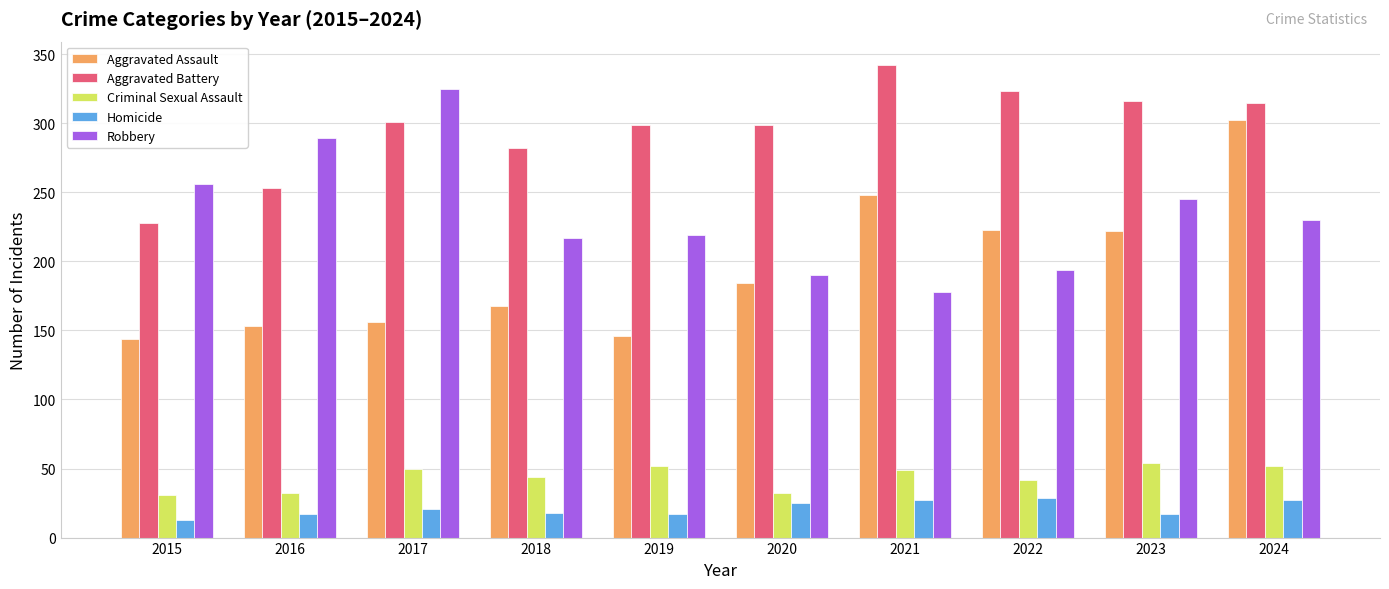

What is the spread (max minus min) of values at 2021?

315